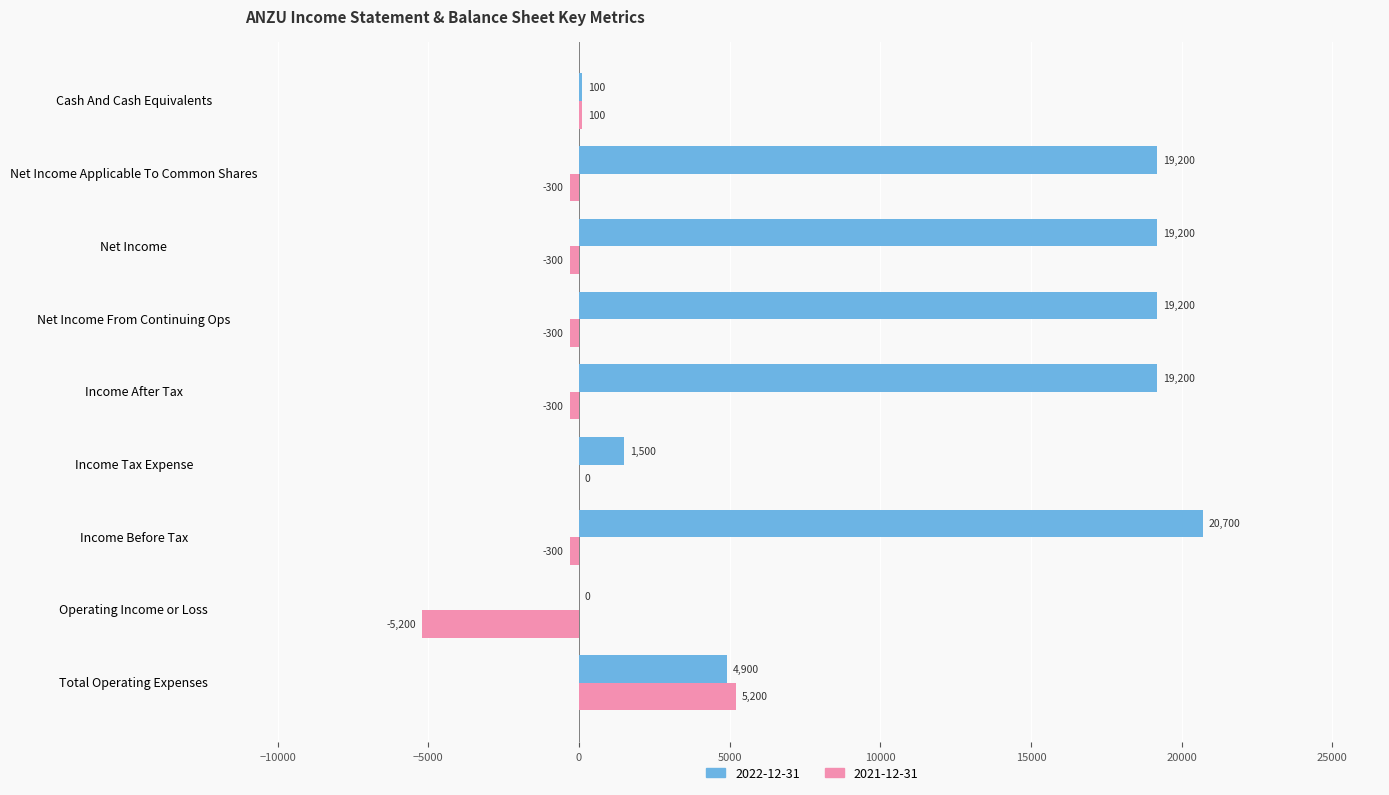

What is the maximum value shown in the chart?

20700